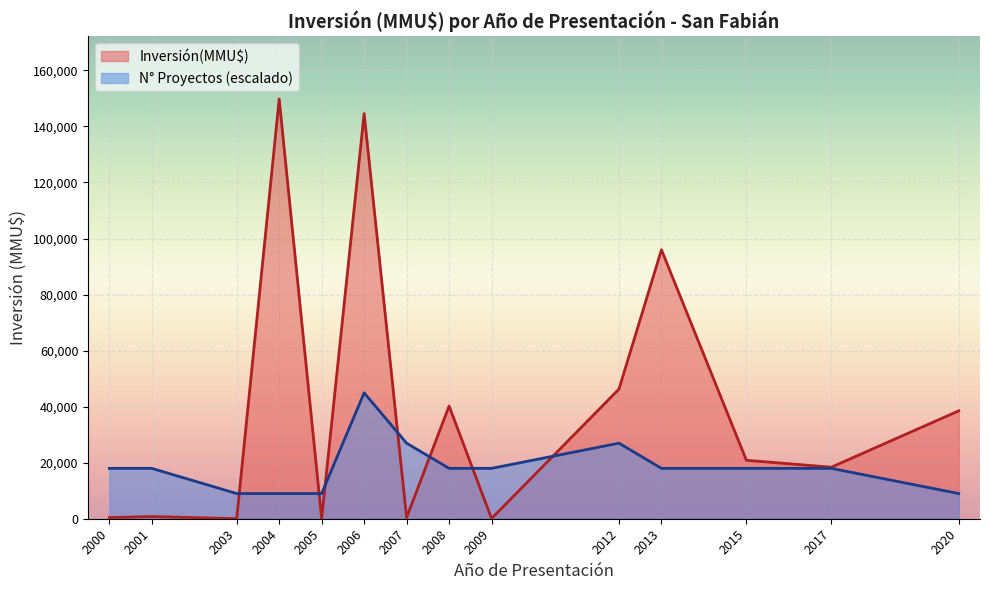

List the series in order of their peak value, highest first.

Inversión(MMU$), N° Proyectos (escalado)